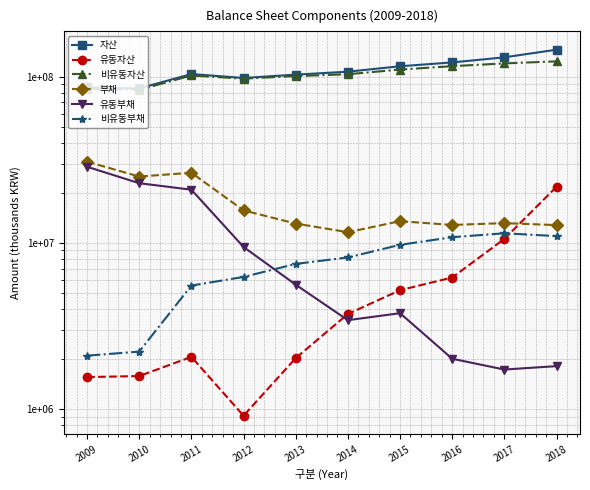

Where is 자산 nearest to the value 115218519?

2015